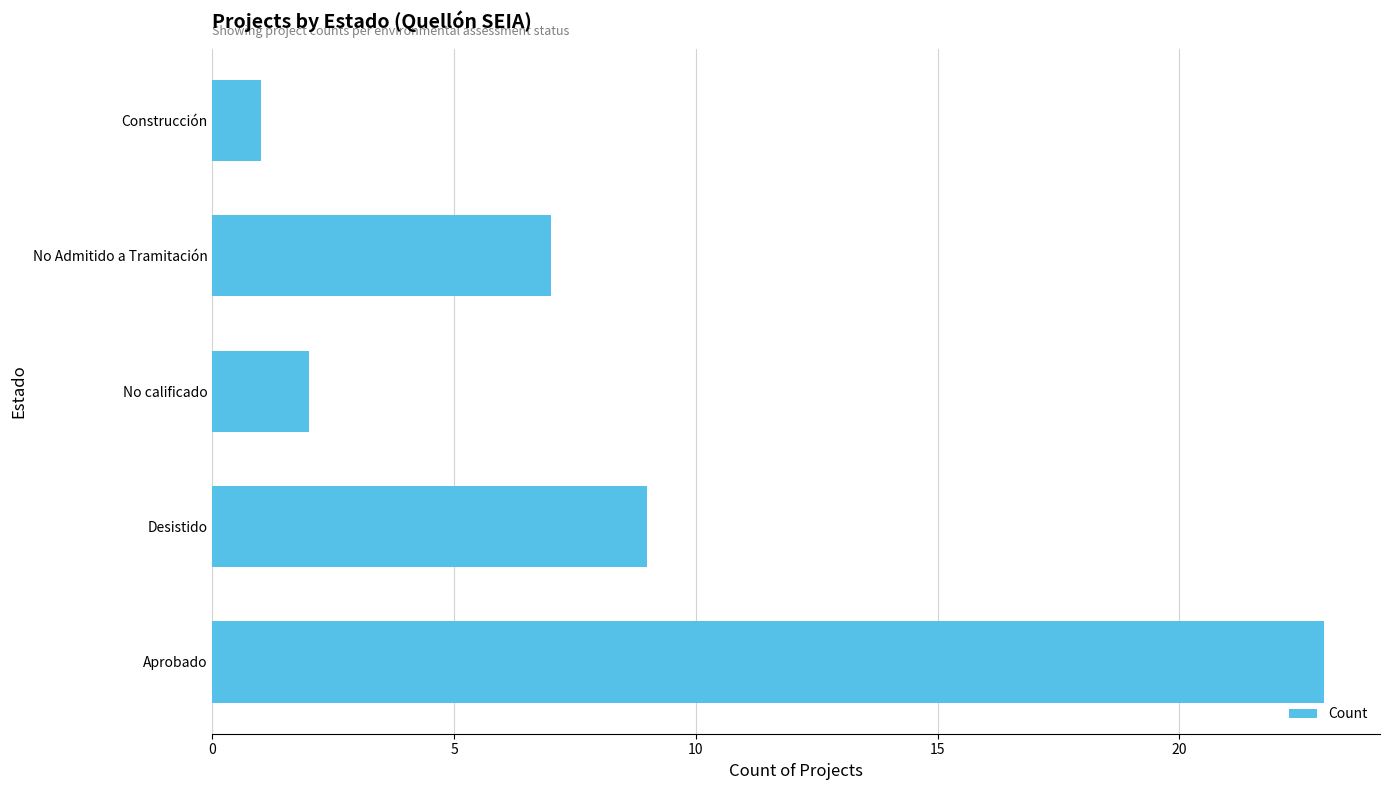

What is the difference between the maximum and minimum values?

22